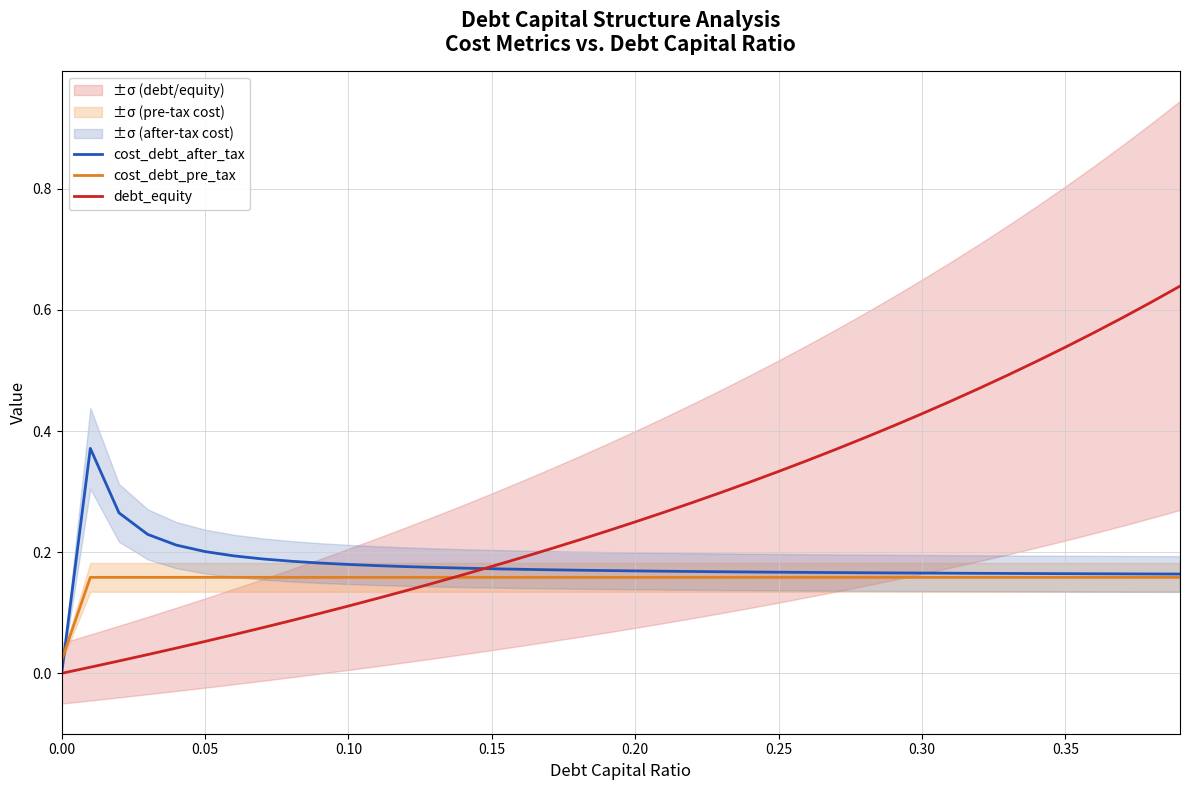

Which series has the widest spread of values?

debt_equity